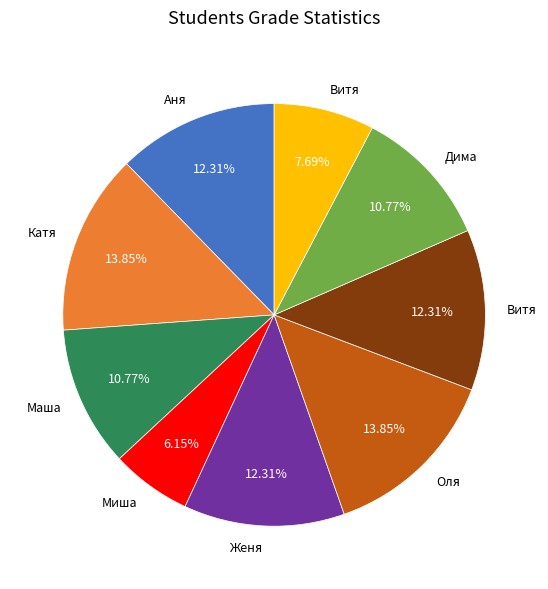

Is there a majority slice in this chart?

No